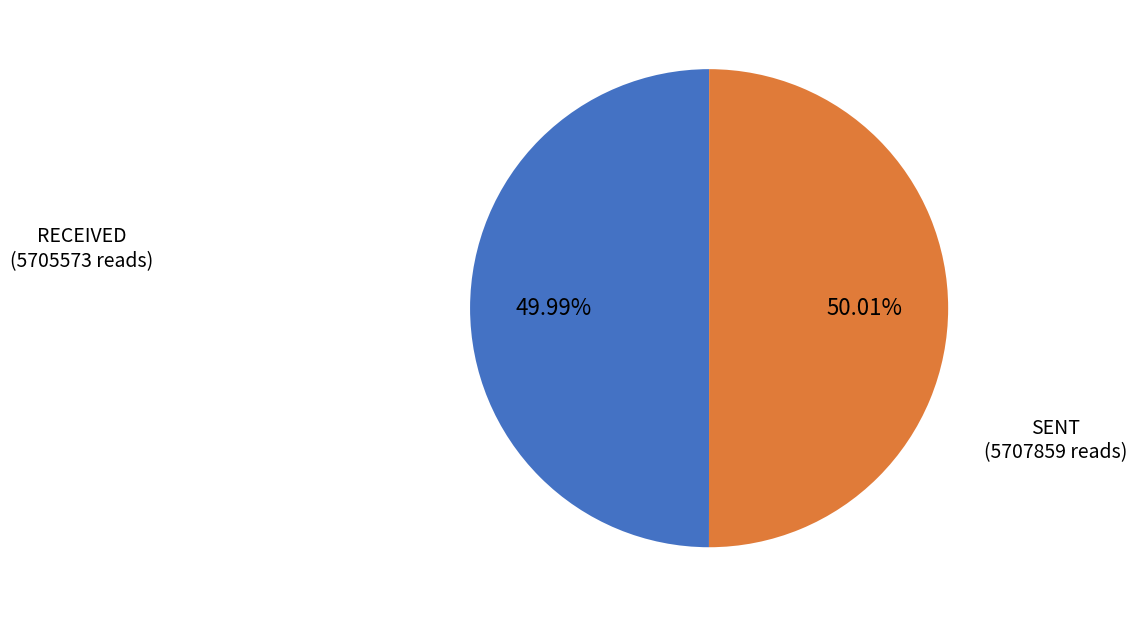

How many slices are in this pie chart?

2